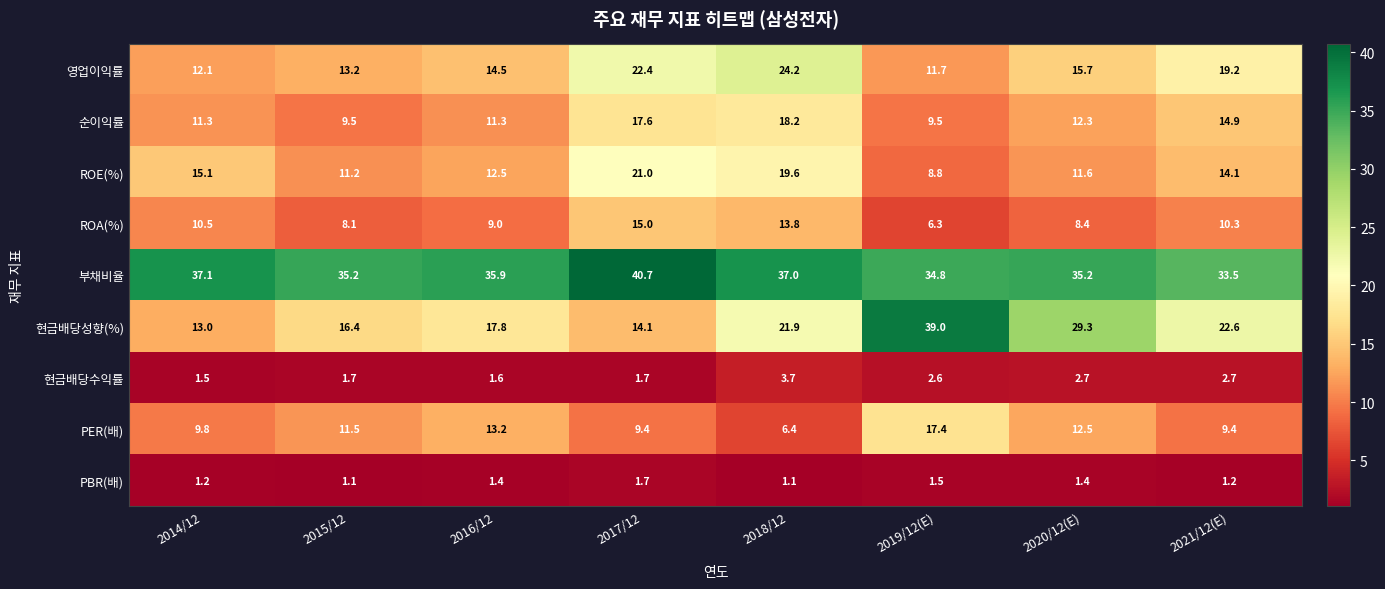

Which series has the largest range (max minus min)?

현금배당성향(%)